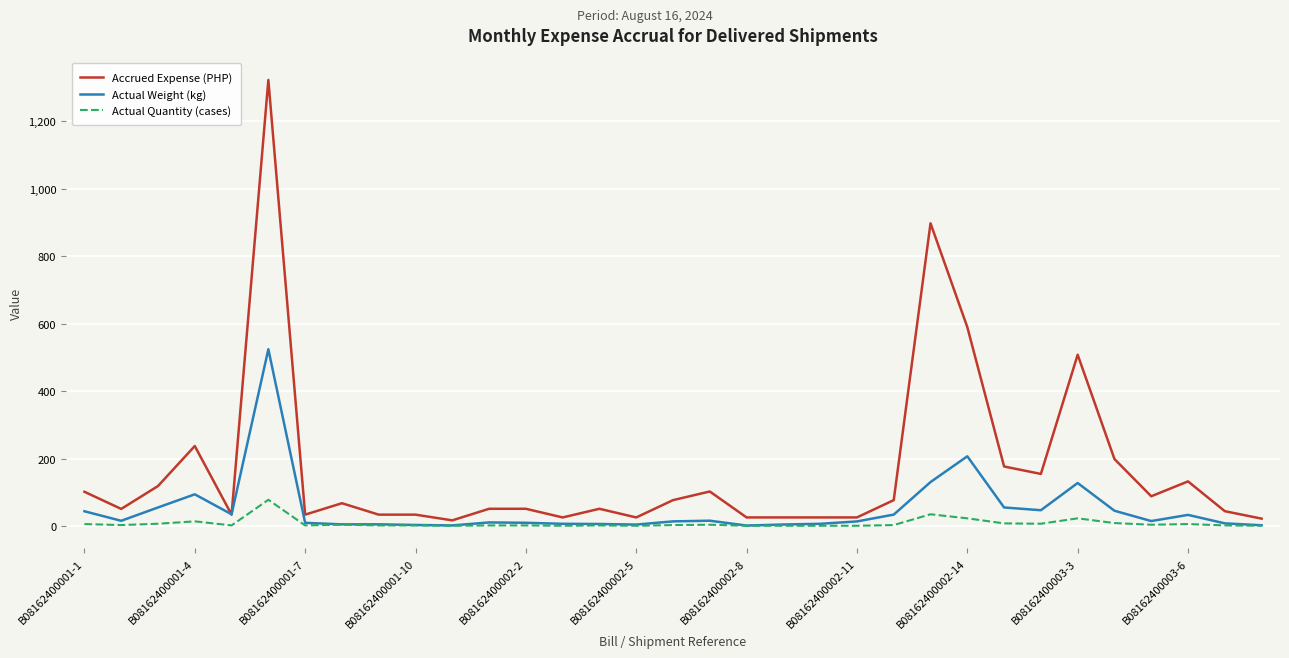

Which series has the largest total across all categories?

Accrued Expense (PHP)